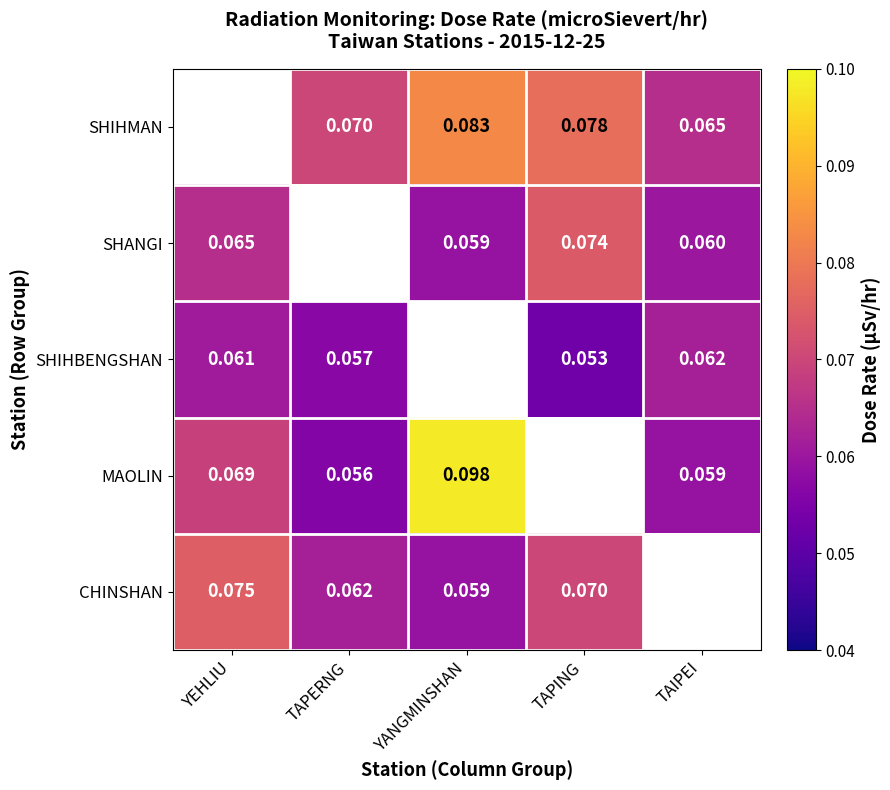

Is the value of SHIHMAN at TAPERNG greater than the value of SHIHBENGSHAN at TAIPEI?

Yes